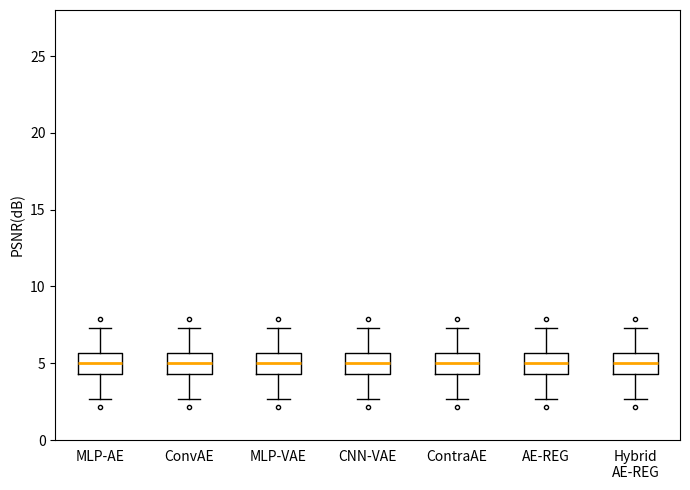

Where does the lower whisker of the box for Hybrid AE-REG end on the y-axis? The values are not printed on the chart, so give them approximately, as read against the axis.

2.5